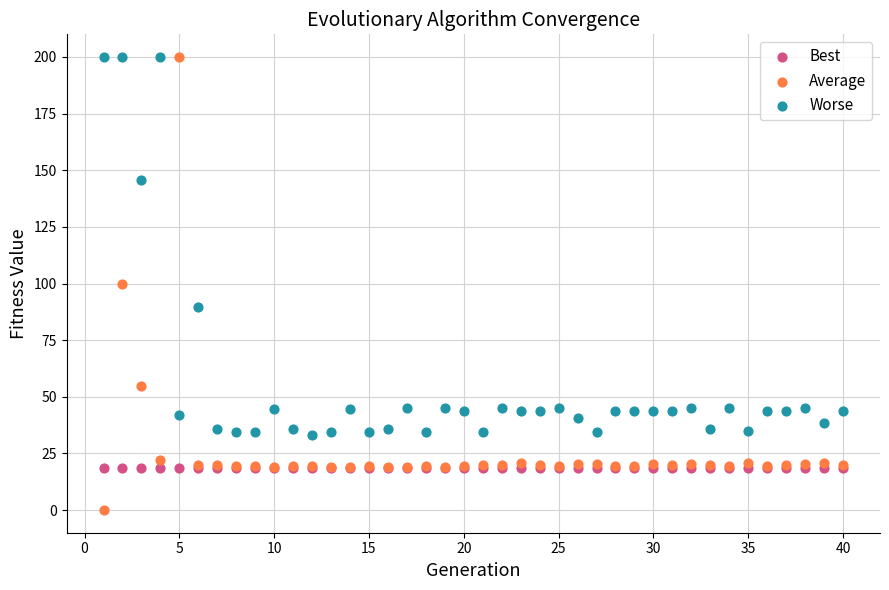

In the Worse series, what Y value is closest to 116?

89.6